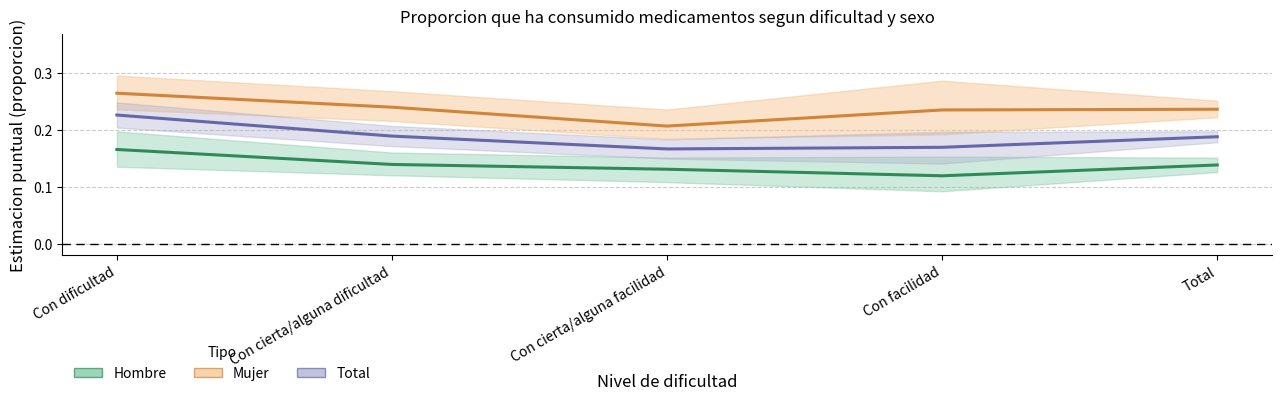

In Hombre, how many points are lower than both neighbors (excluding endpoints)?

1